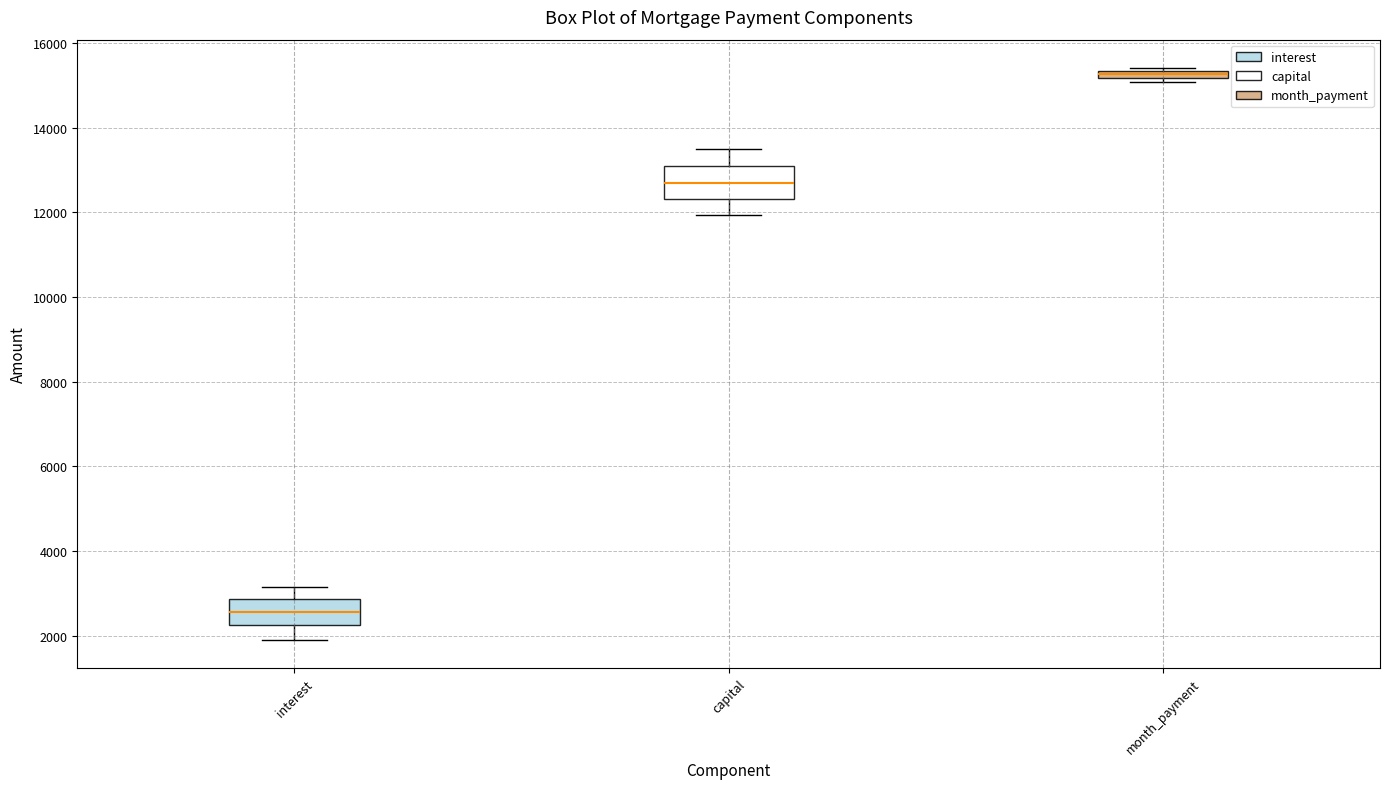

Where is the upper edge of the box for interest on the y-axis? The values are not printed on the chart, so give them approximately, as read against the axis.

2800